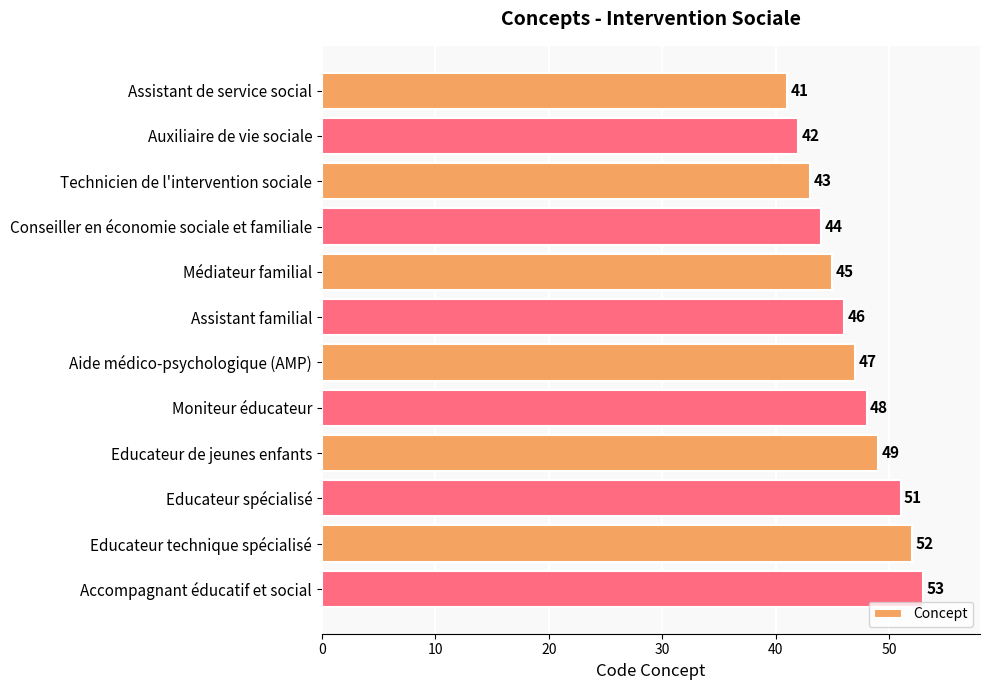

Is it true that the value at Assistant familial is 46?

True